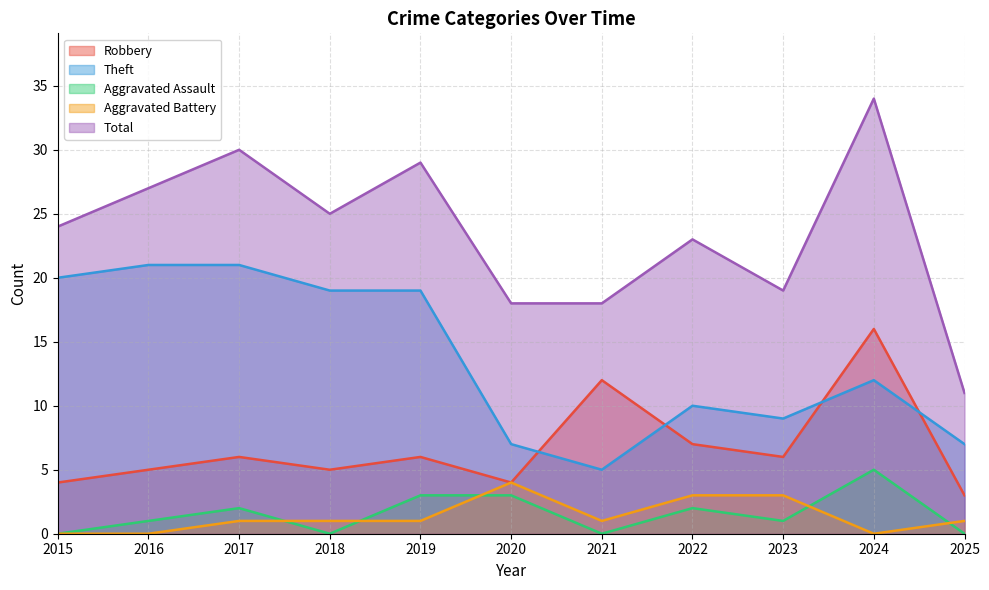

At which category does Aggravated Assault reach its first local valley?

2018